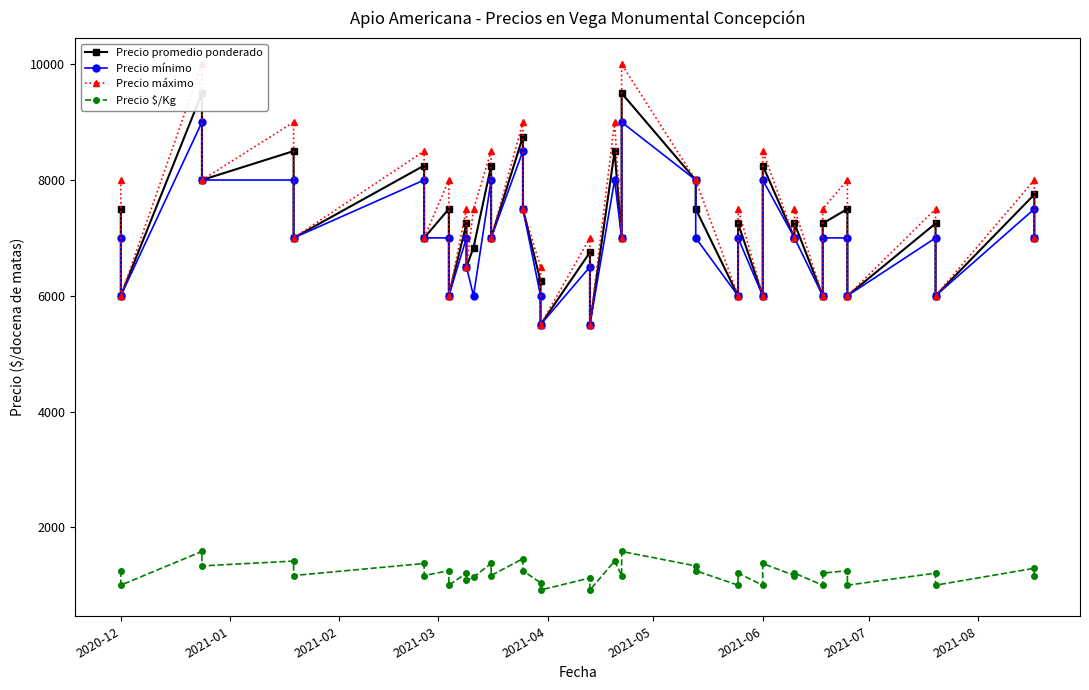

At which label is Precio promedio ponderado closest to 7500?

2020-12